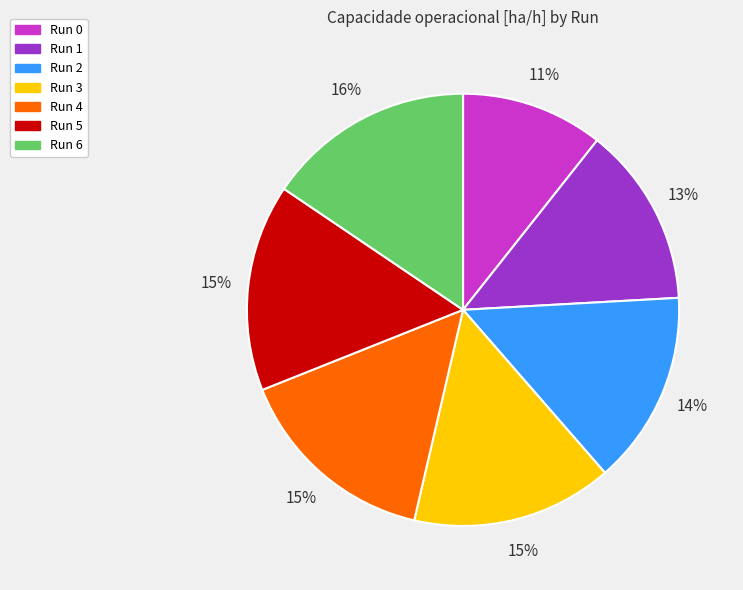

The Run 0 slice represents 11% of the pie. True or false?

True